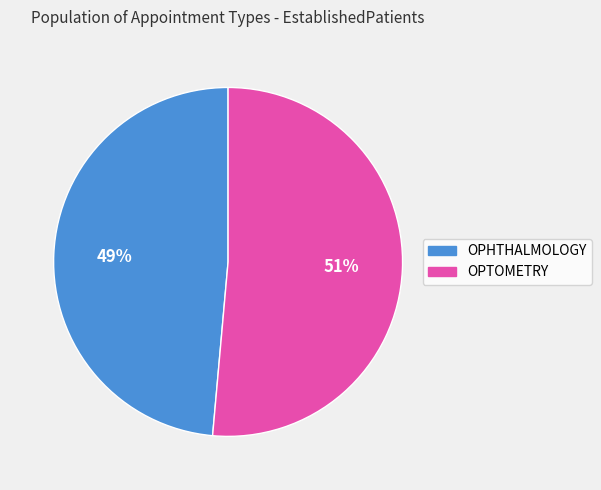

Does OPHTHALMOLOGY represent more than half of the total?

No